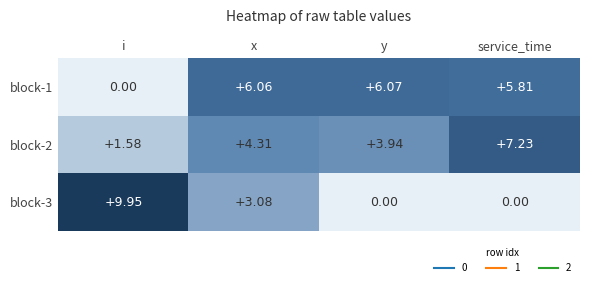

At which category is the sum across all series the highest?

x